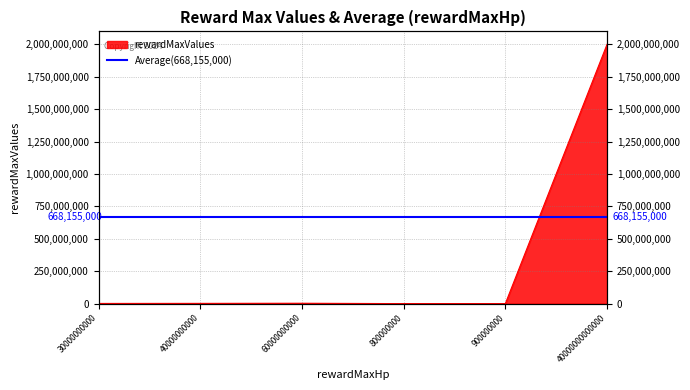

List the labels in order of value, largest first.

40000000000000, 60000000000, 40000000000, 30000000000, 900000000, 800000000